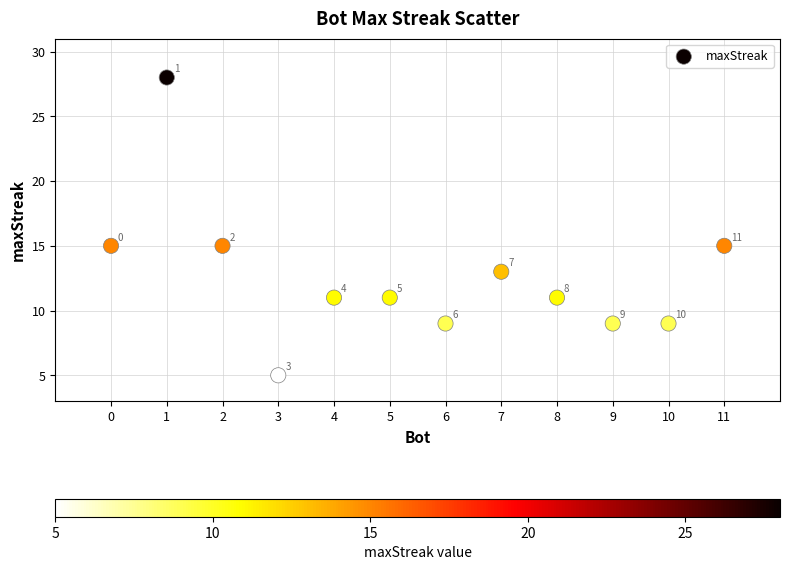

What is the range of X values (max minus min)?

11